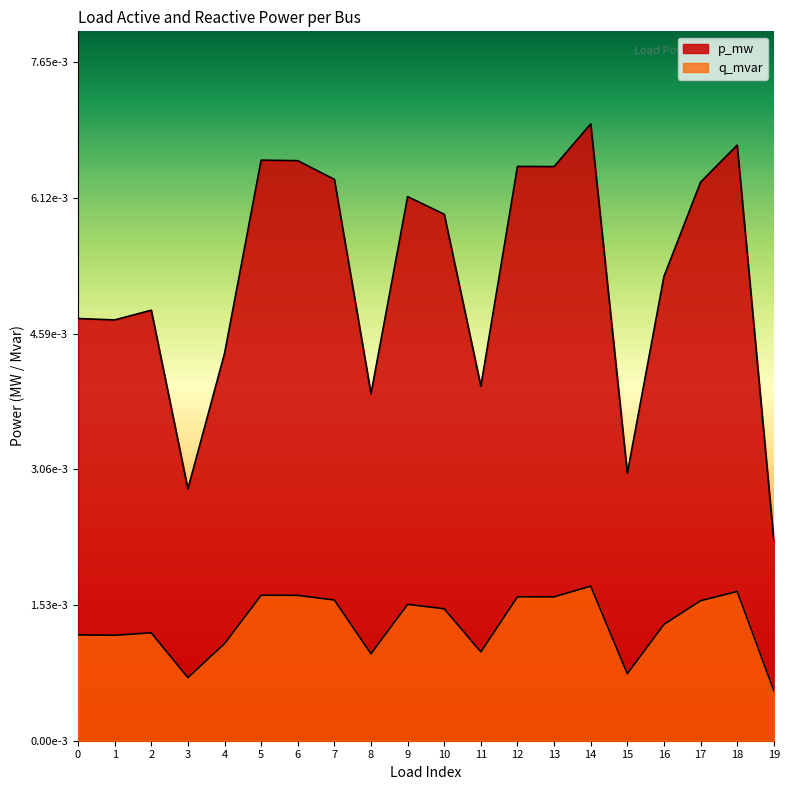

True or false: p_mw and q_mvar cross at least once.

False